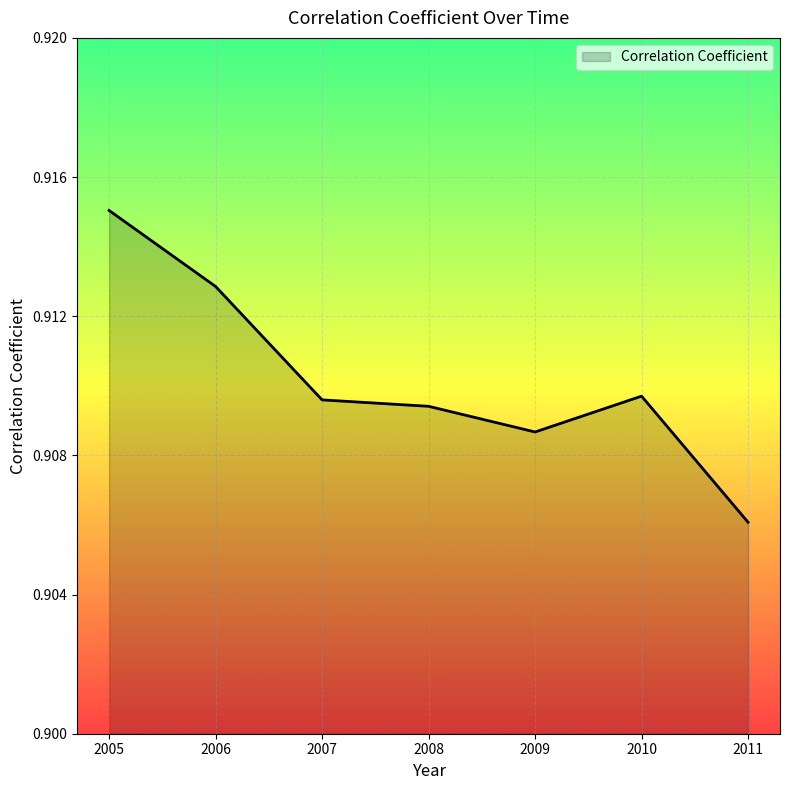

At which label is the value closest to 0?

2011